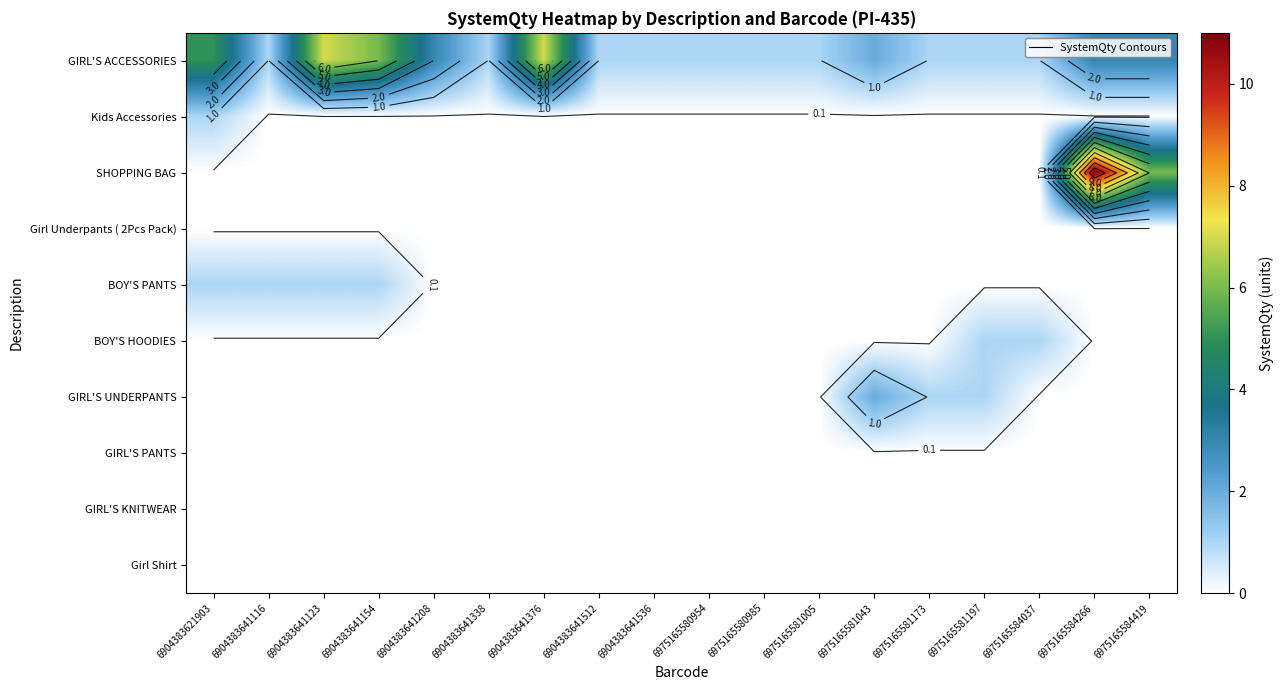

What is the total value across all series at 6975165581005?

1